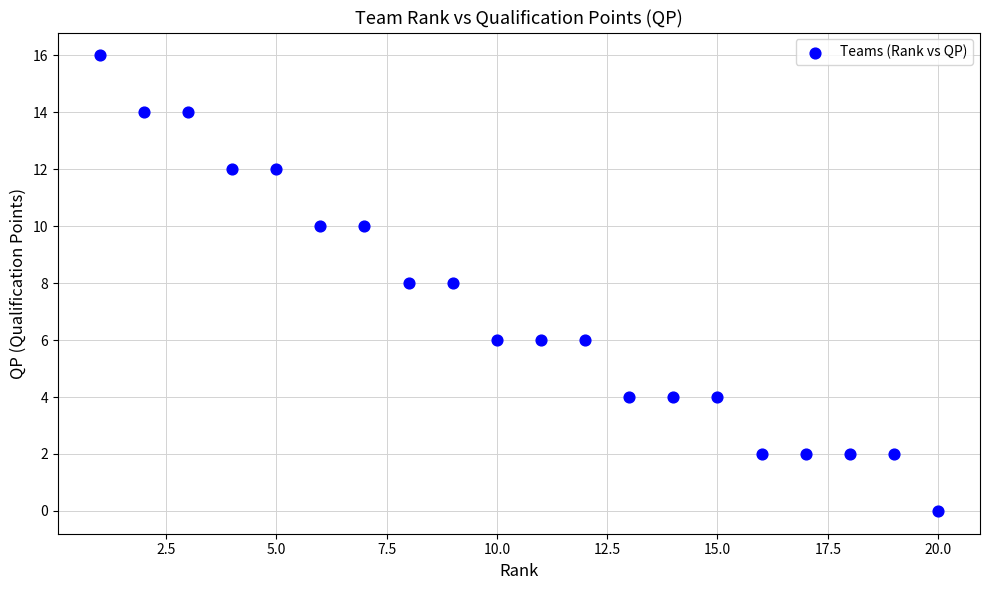

What is the range of Y values (max minus min)?

16